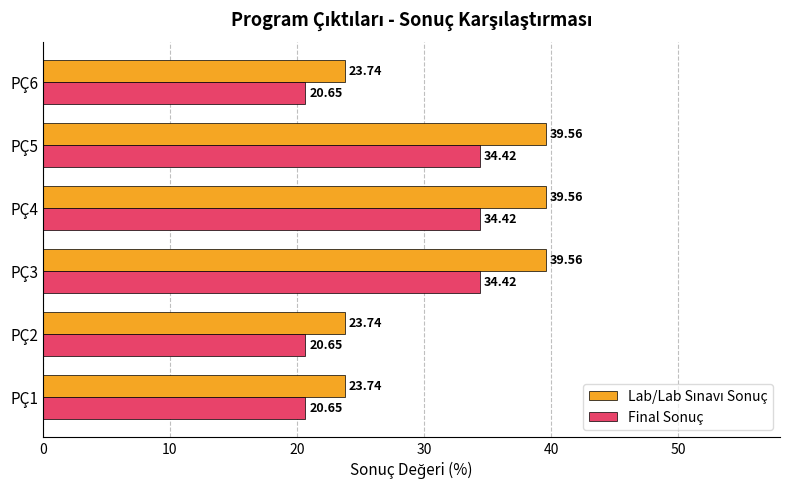

What is the total value across all series at PÇ1?

44.4